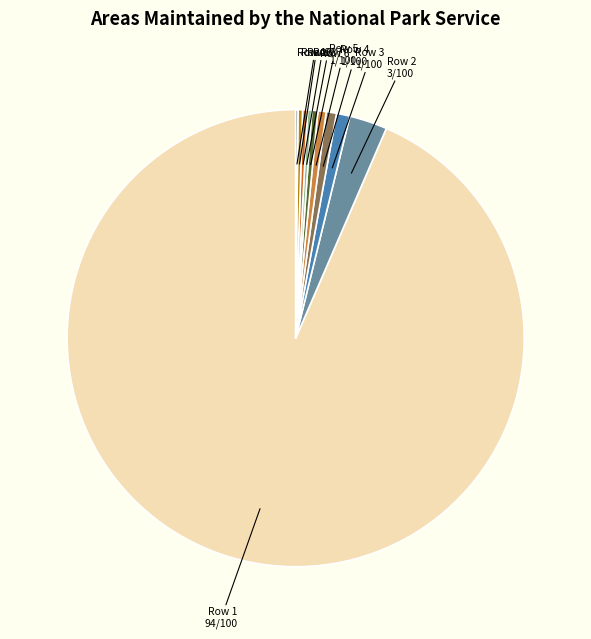

Is it true that Row 6 is 0% of the pie?

True